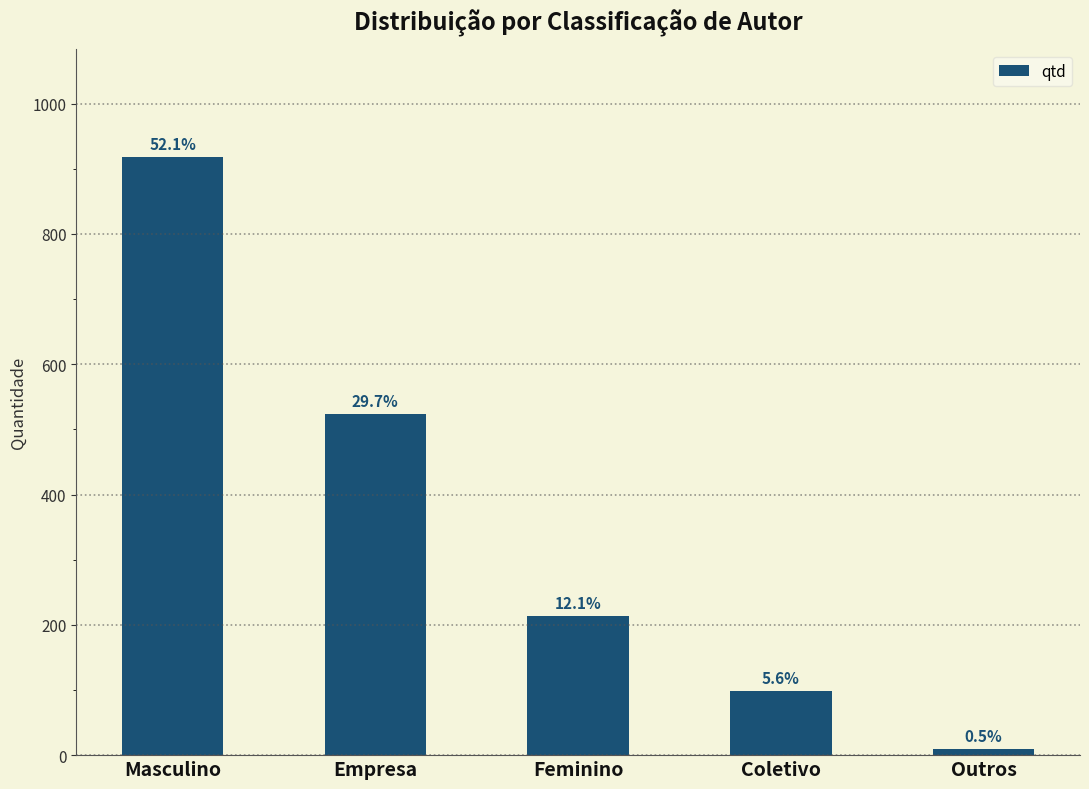

Are the bars horizontal?

No